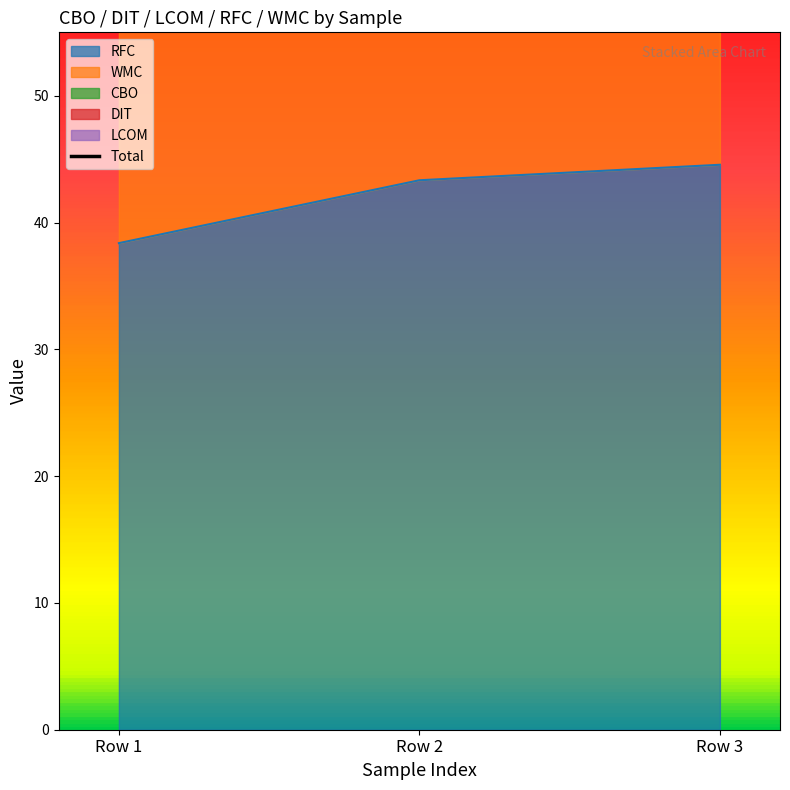

Is it true that the value at Row 3 is 35.6?

False